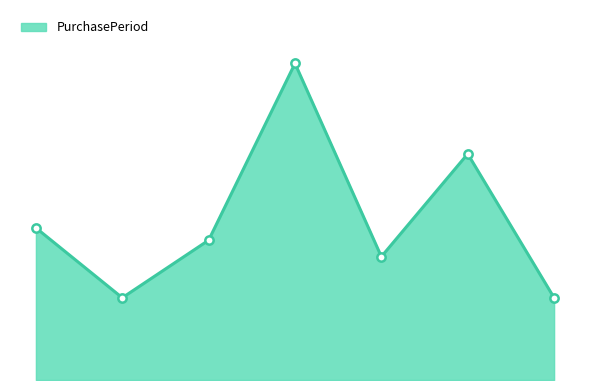

How many values are between 20 and 55?

6